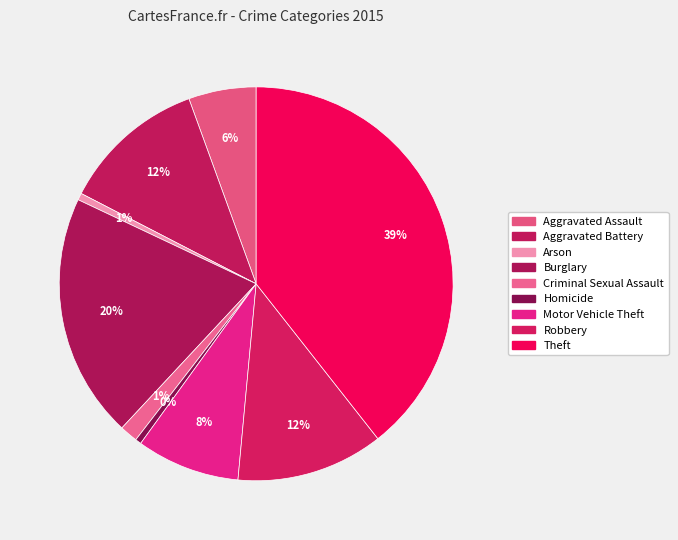

How many slices are in this pie chart?

9